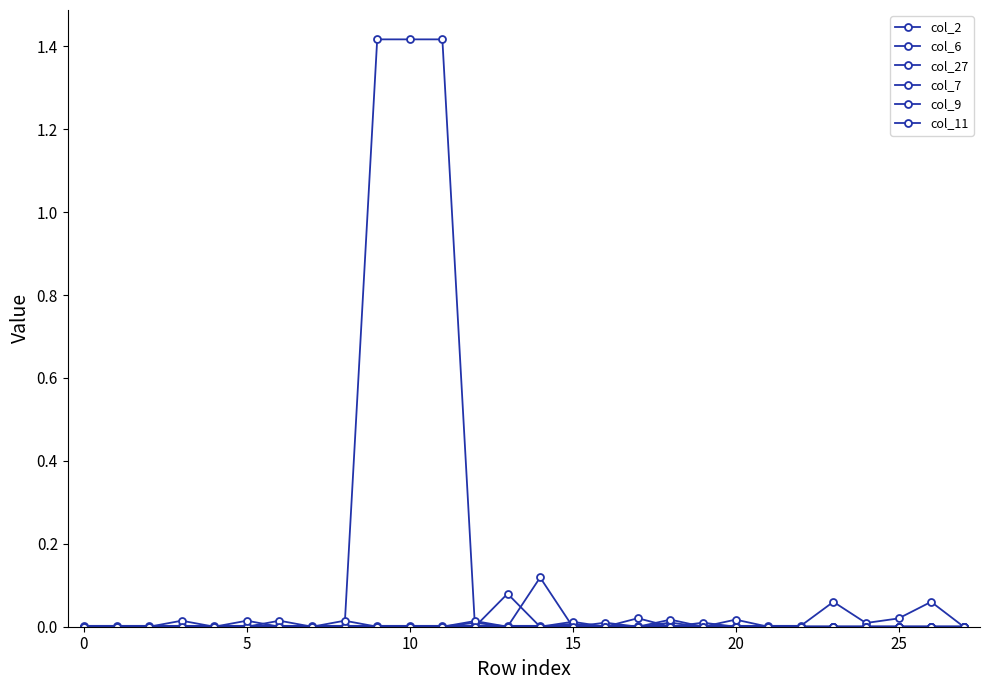

Which series has the widest spread of values?

col_2